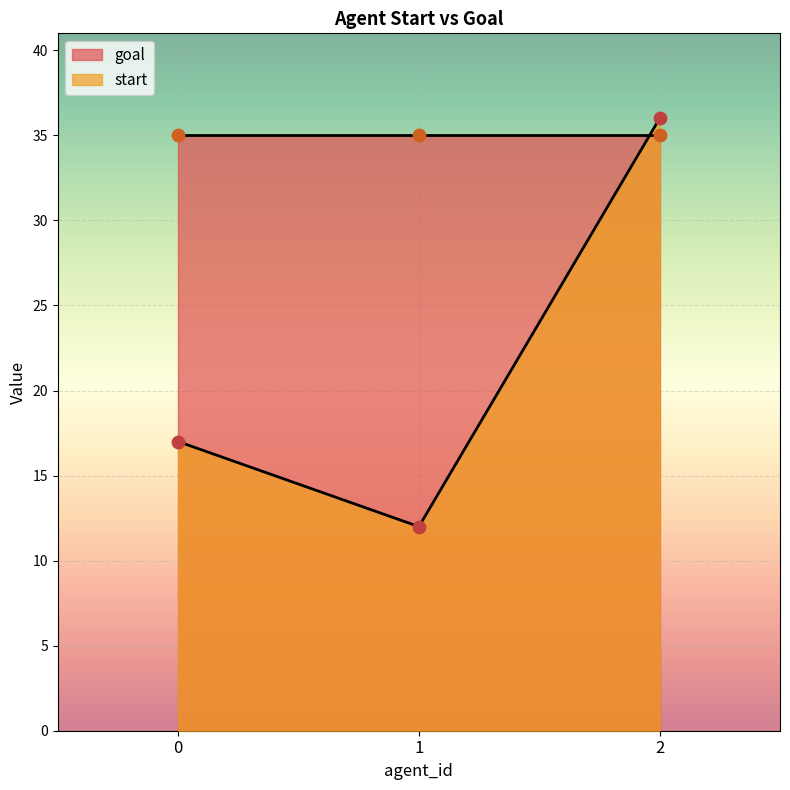

What is the change in value from 1 to 2?

+24